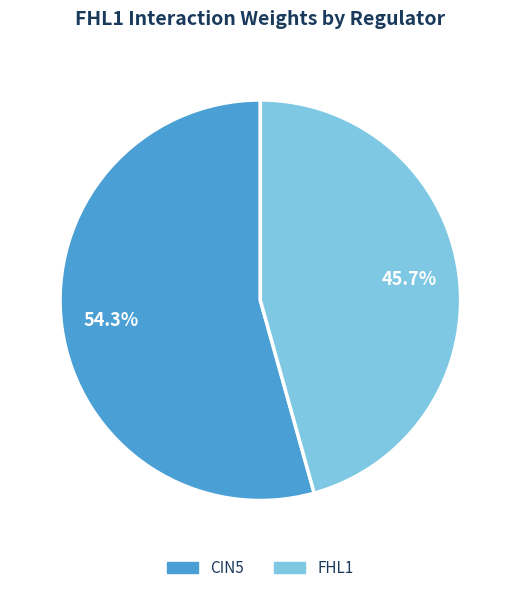

Does any single category account for the majority?

Yes